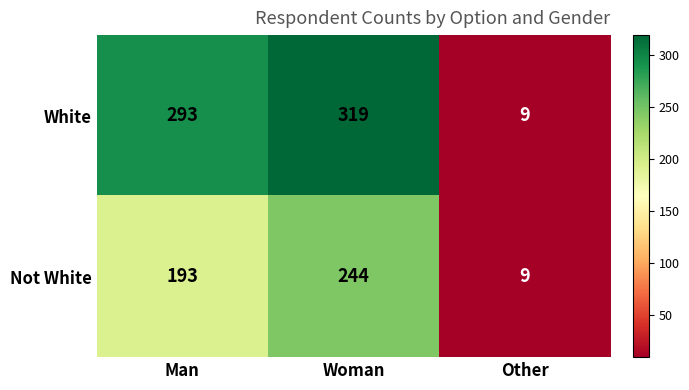

Reading left to right, list all the values displayed in this chart.

White: 293	319	9
Not White: 193	244	9